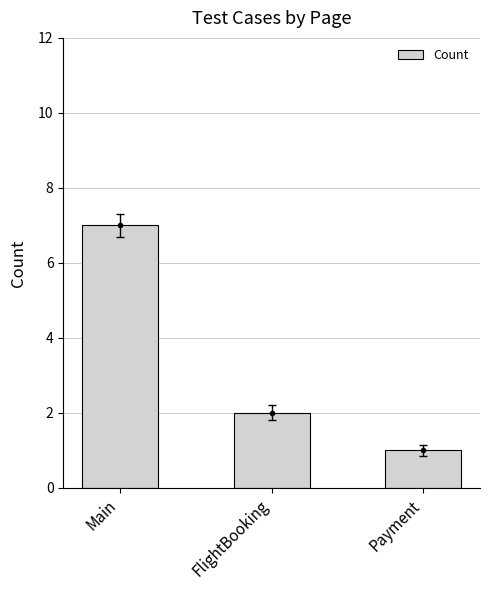

Reading left to right, what are all the values shown in this chart?

Main=7	FlightBooking=2	Payment=1